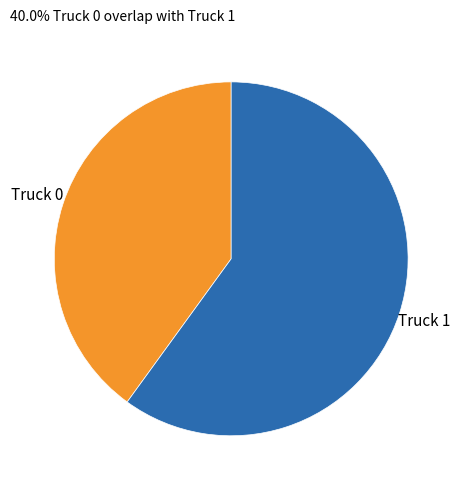

Rank the categories by value from lowest to highest.

Truck 0, Truck 1